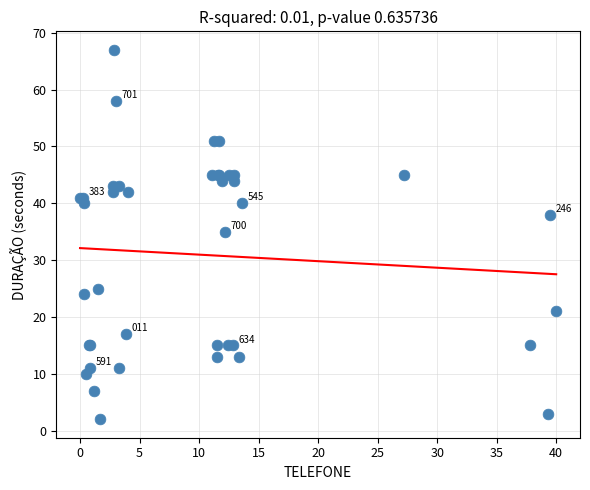

What Y value in the scatter plot is closest to 34?

35